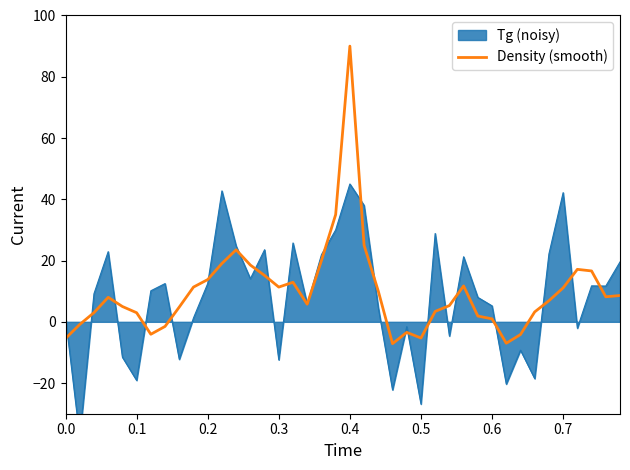

What is the minimum value for Density (smooth)?

-7.1